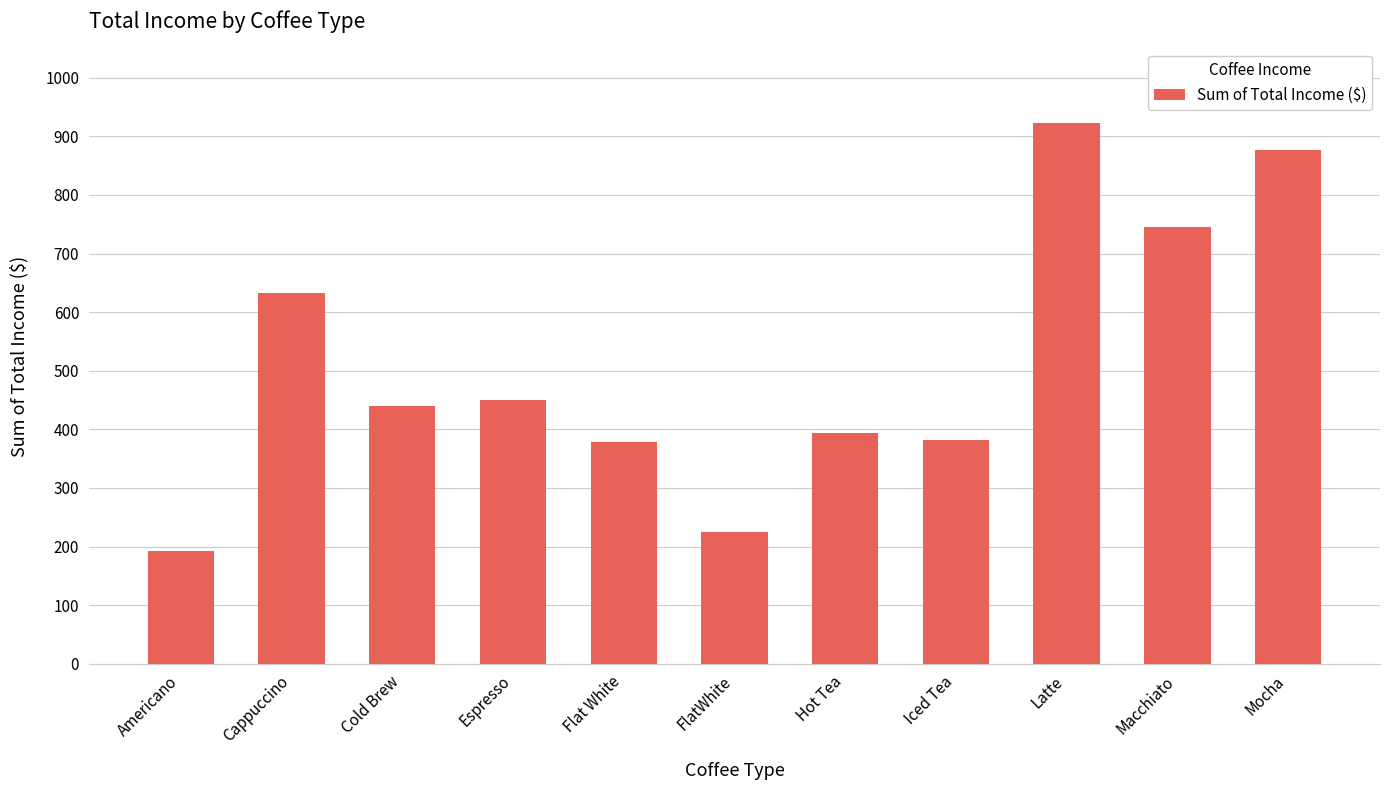

At which category does the chart reach its minimum across all series?

Americano